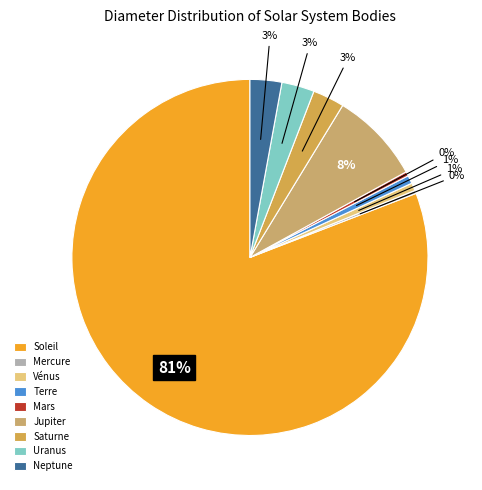

How many slices are in this pie chart?

9